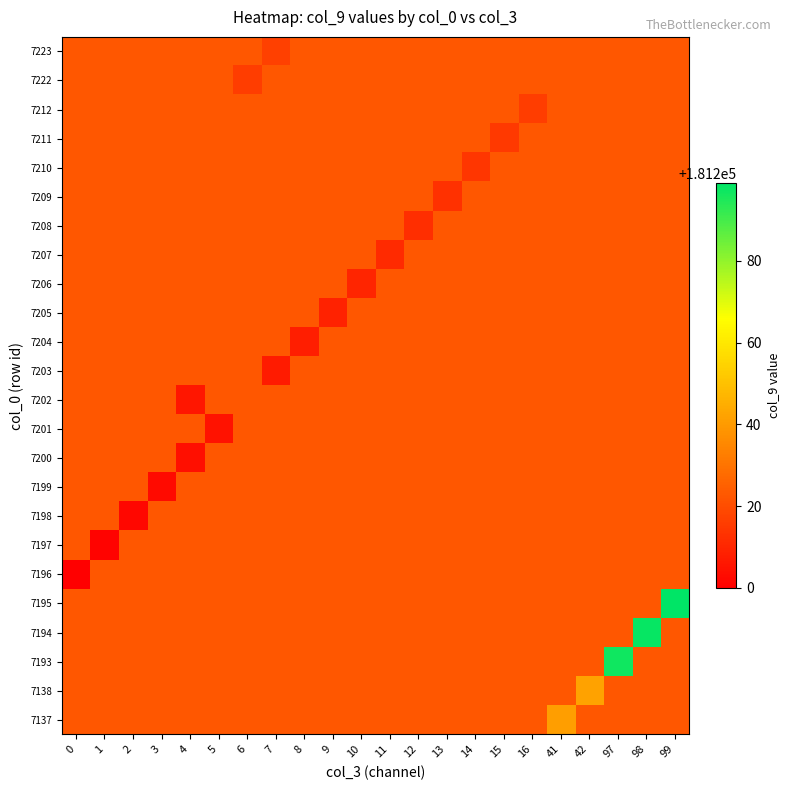

Which label corresponds to the largest value in the chart?

99